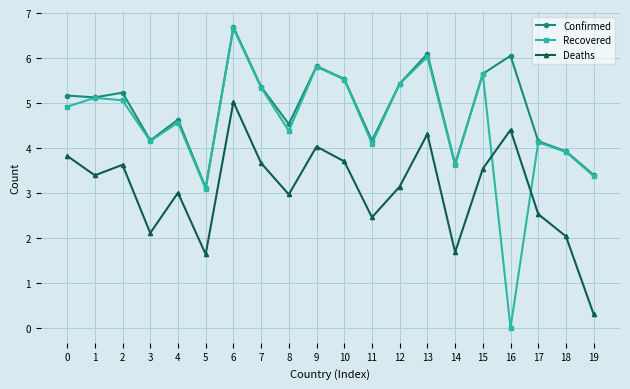

What is the difference between the maximum and minimum values in the Recovered series?

6.7